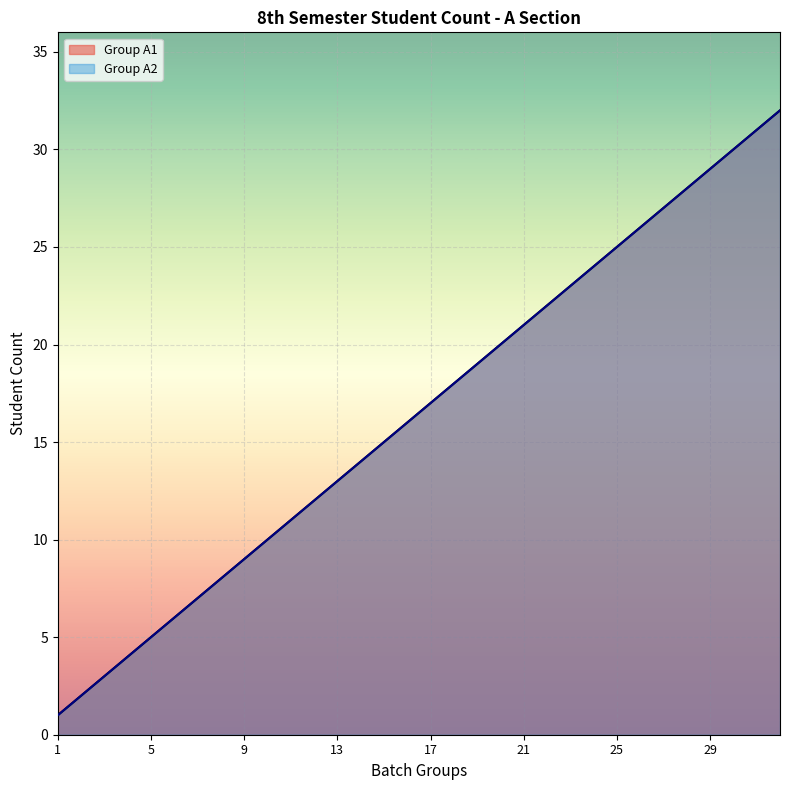

What is the difference between the Group A1 values at 29 and 14?

15